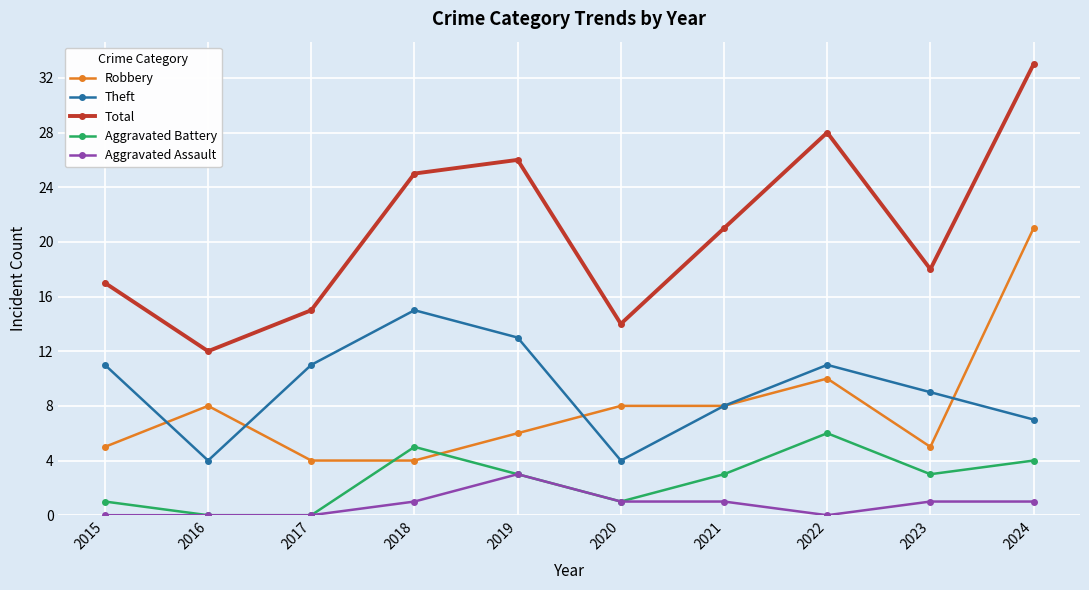

True or false: Total and Robbery intersect in this chart.

False